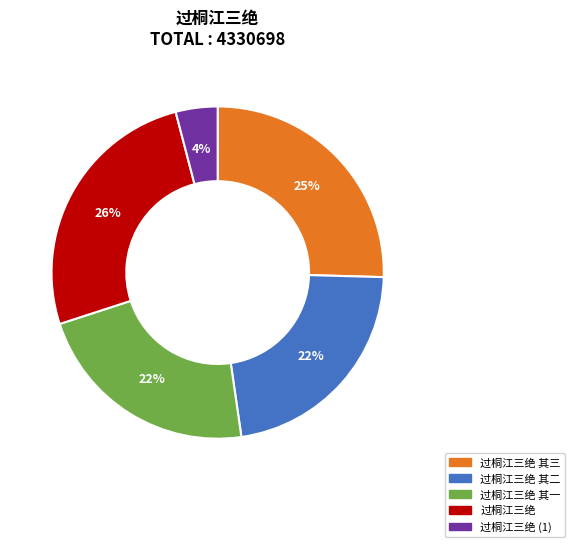

Does any single category account for the majority?

No